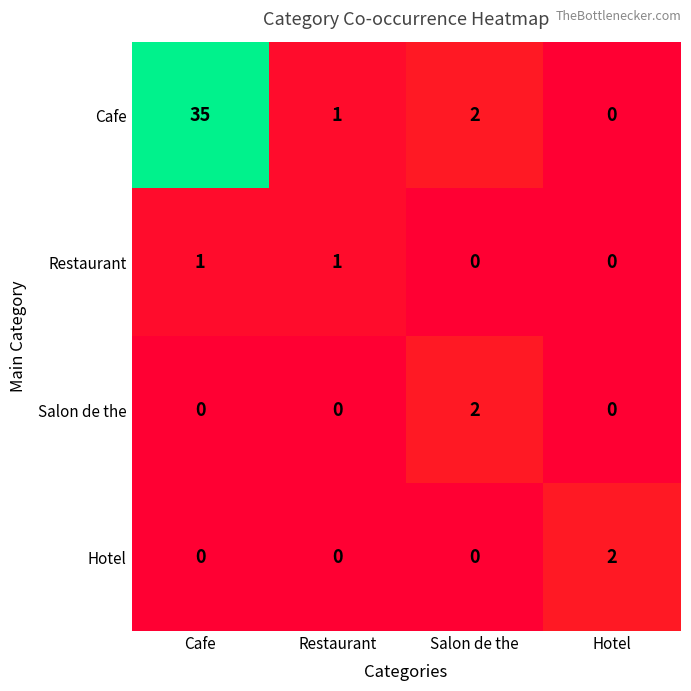

Reading right to left, transcribe all the data shown in this chart.

Cafe: 0	2	1	35
Restaurant: 0	0	1	1
Salon de the: 0	2	0	0
Hotel: 2	0	0	0